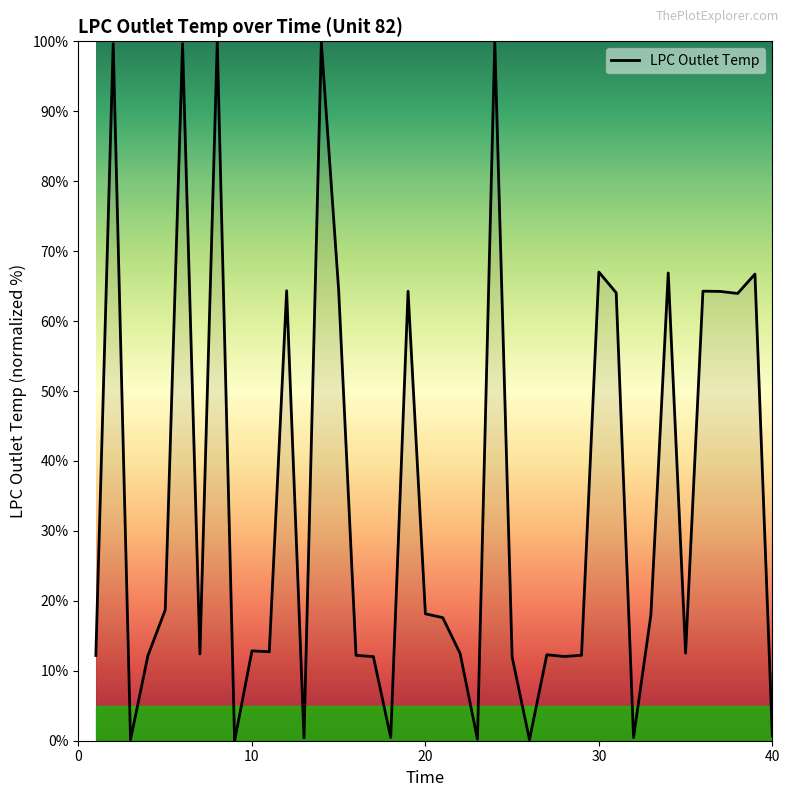

What is the difference between the maximum and minimum values?

100.0